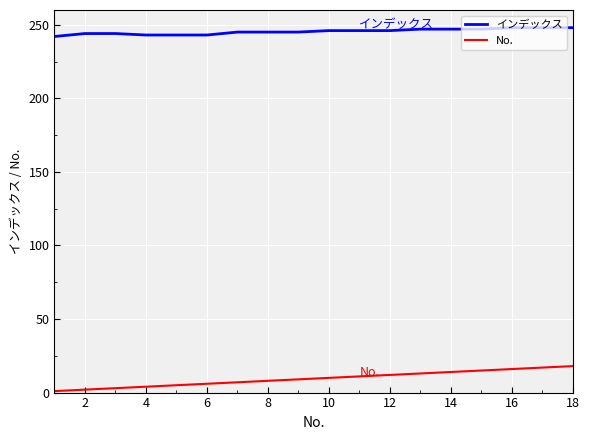

Which series has the largest total across all categories?

インデックス